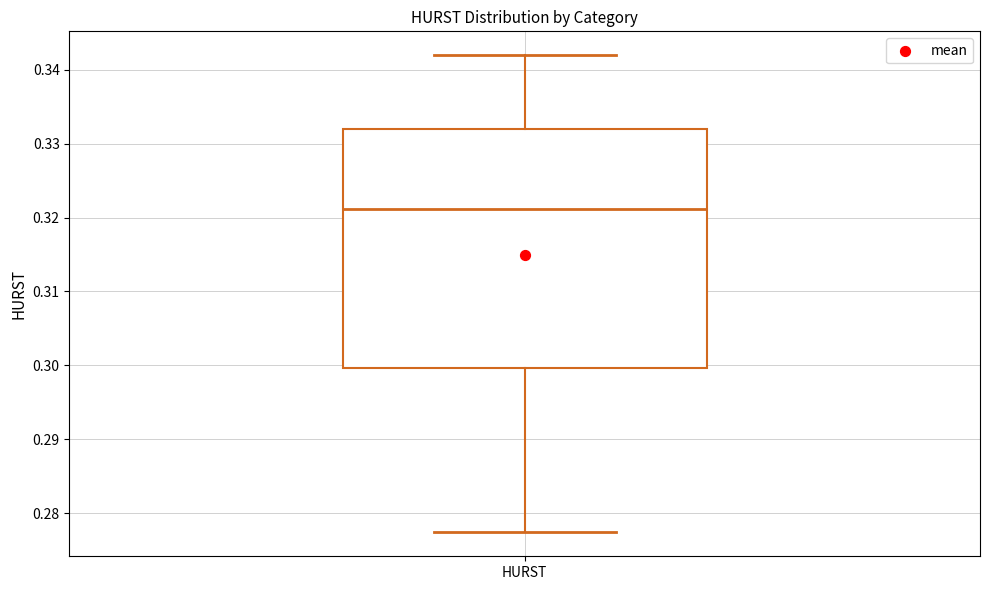

Transcribe this box plot: give where the median line is, the range the box spans, and where the two whiskers end, as read against the y-axis. The values are not printed on the chart, so give them approximately, as read against the axis.

median 0.321, box 0.300 to 0.332, whiskers 0.277 to 0.342